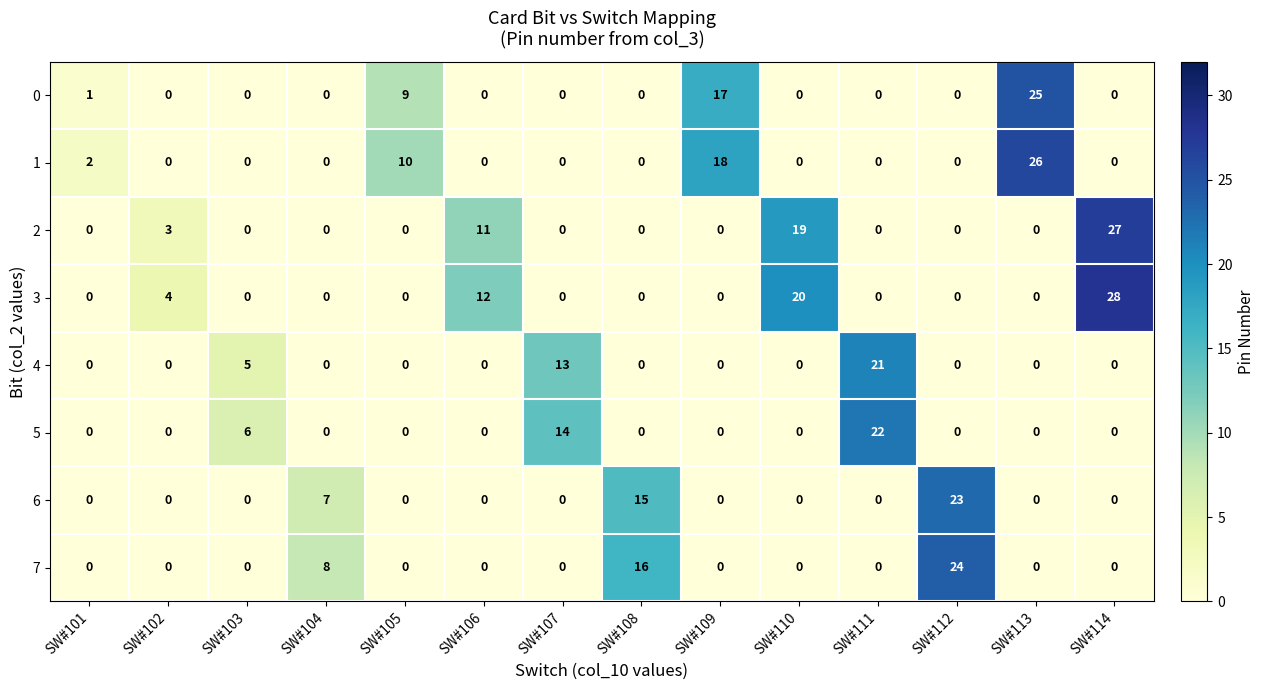

Which series has the largest range (max minus min)?

3